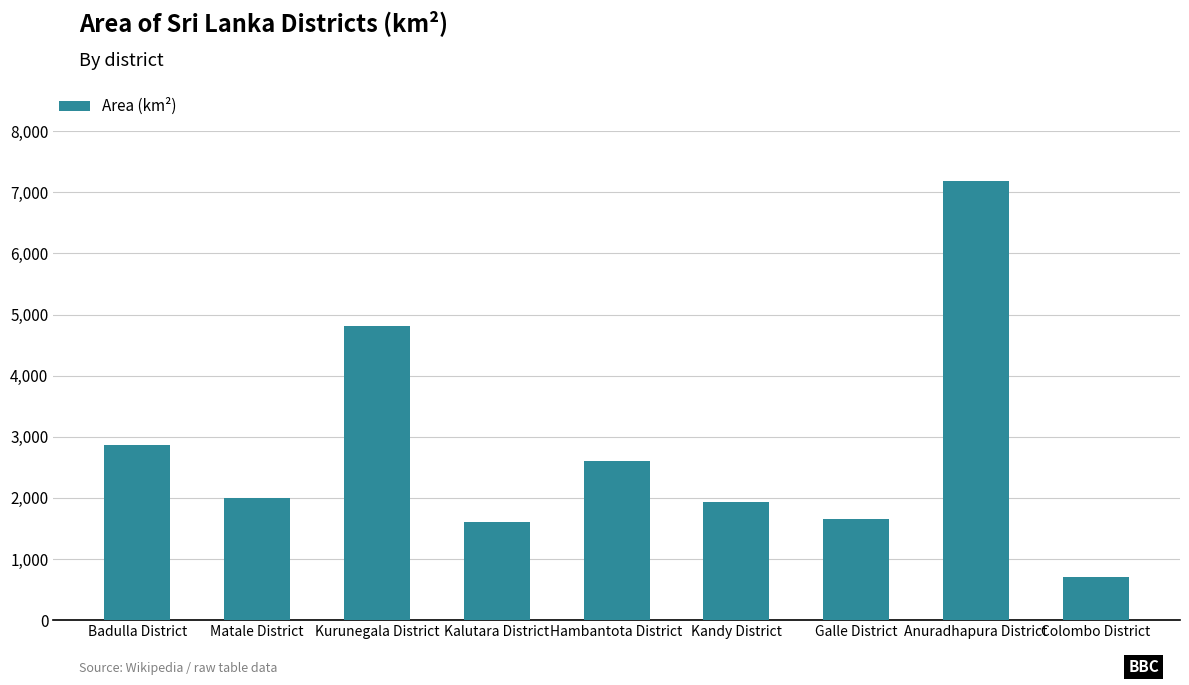

Reading left to right, transcribe all the data shown in this chart.

2861	1993	4816	1598	2609	1940	1652	7179	699